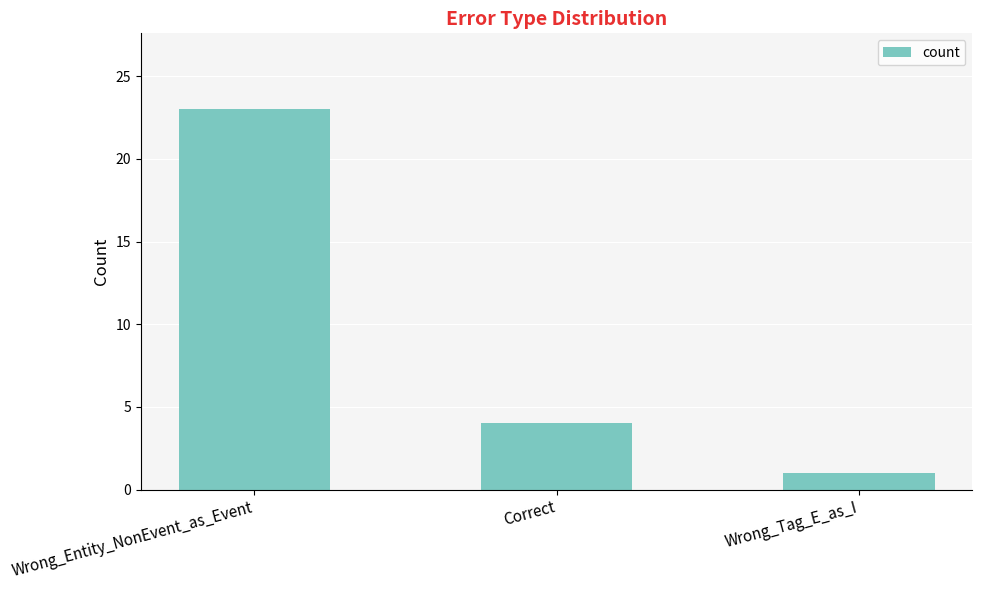

How many distinct data groups are displayed?

1